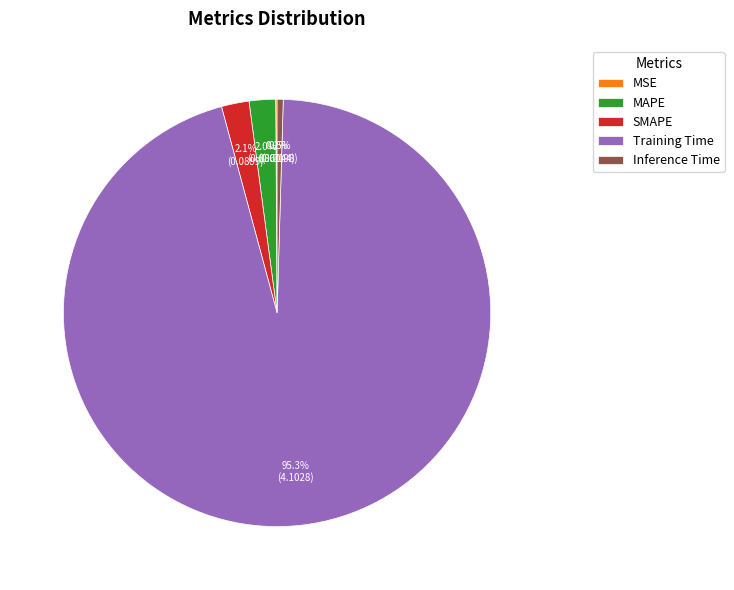

Does any single category account for the majority?

Yes